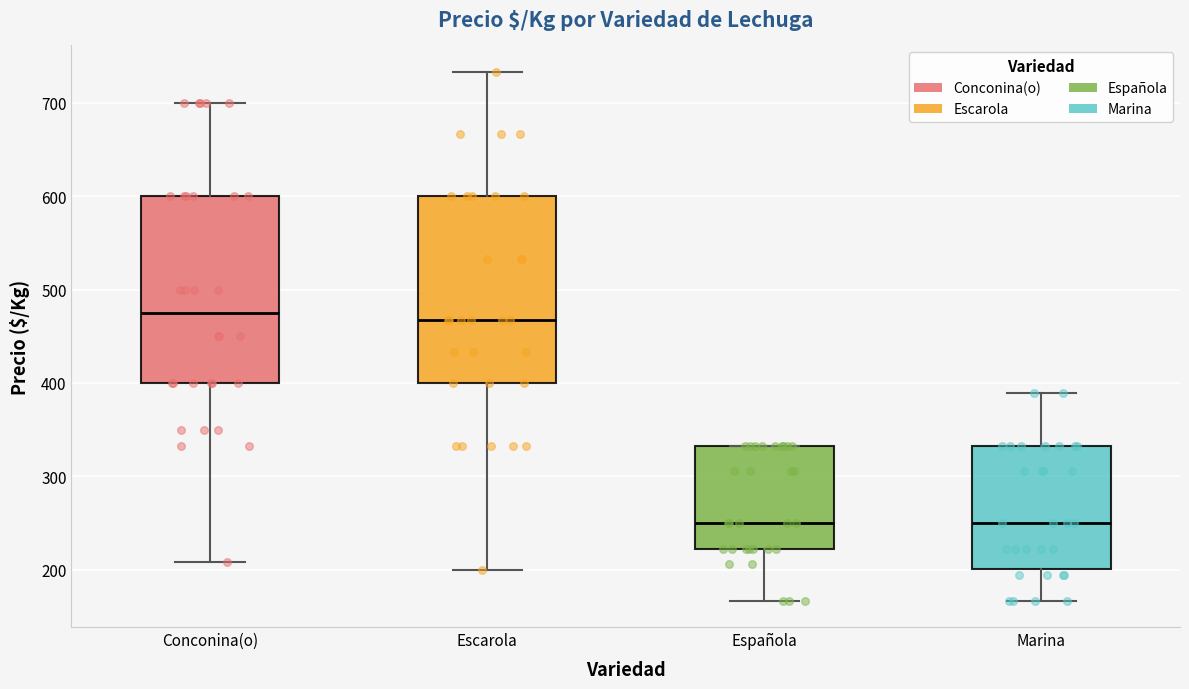

Reading left to right, transcribe this box plot: for each box, give where its median line is, the range the box spans, and where its two whiskers end, as read against the y-axis. The values are not printed on the chart, so give them approximately, as read against the axis.

Conconina(o): median 480, box 400 to 600, whiskers 210 to 700
Escarola: median 470, box 400 to 600, whiskers 200 to 730
Española: median 250, box 220 to 330, whiskers 170 to 330
Marina: median 250, box 200 to 330, whiskers 170 to 390